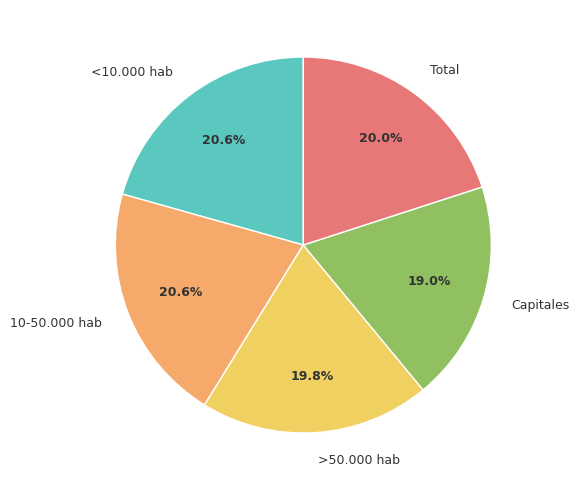

To the nearest percent, what is the difference between the <10.000 hab and Total slice percentages?

1%